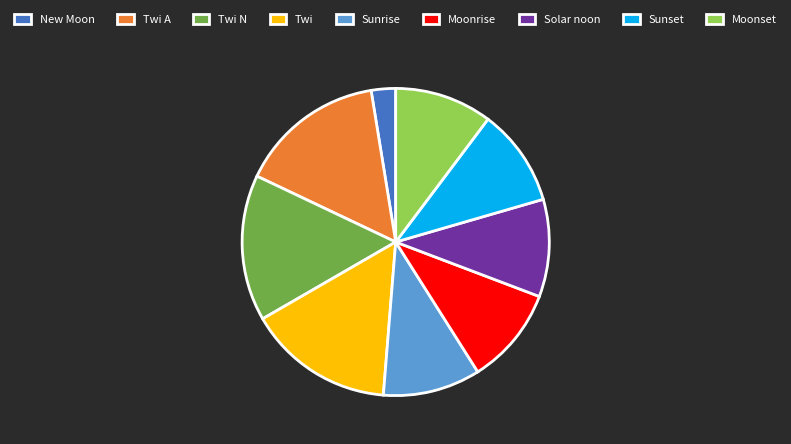

Is the sum of Sunset and Moonrise greater than half?

No